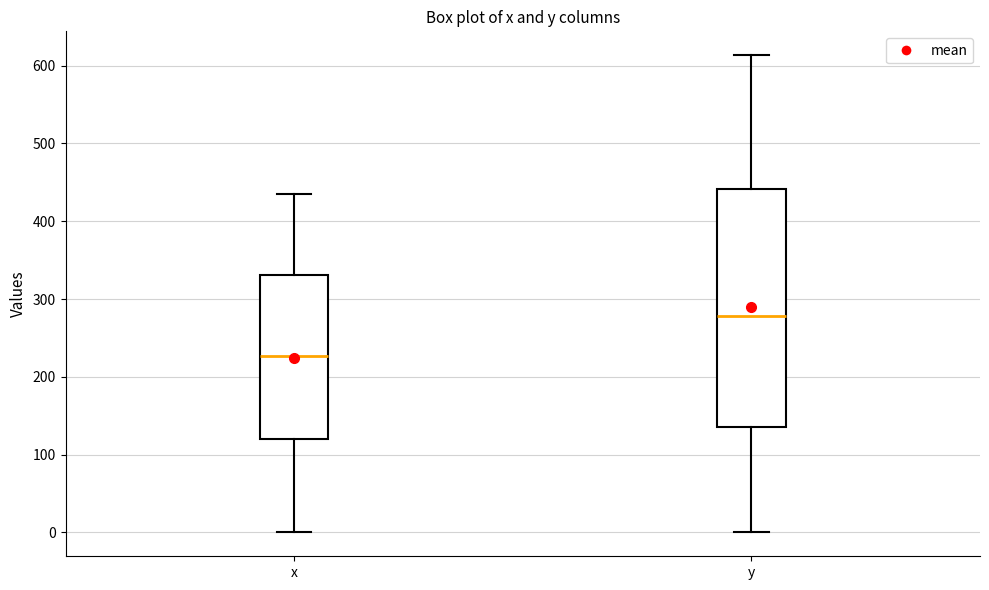

Reading left to right, transcribe this box plot: for each box, give where its median line is, the range the box spans, and where its two whiskers end, as read against the y-axis. The values are not printed on the chart, so give them approximately, as read against the axis.

x: median 230, box 120 to 330, whiskers 0 to 440
y: median 280, box 140 to 440, whiskers 0 to 610